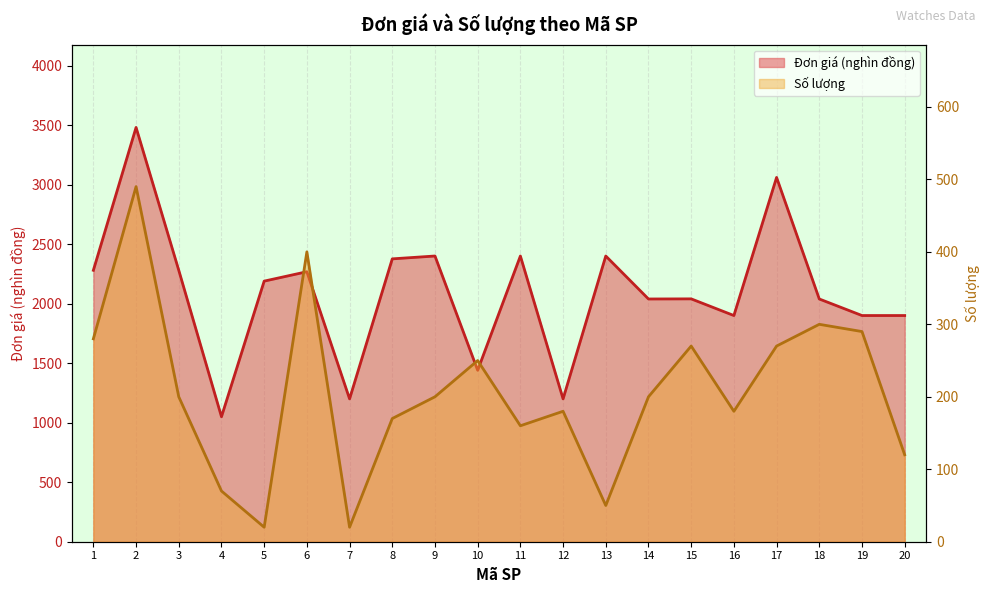

What is the total value across all series at 9?

2600.0